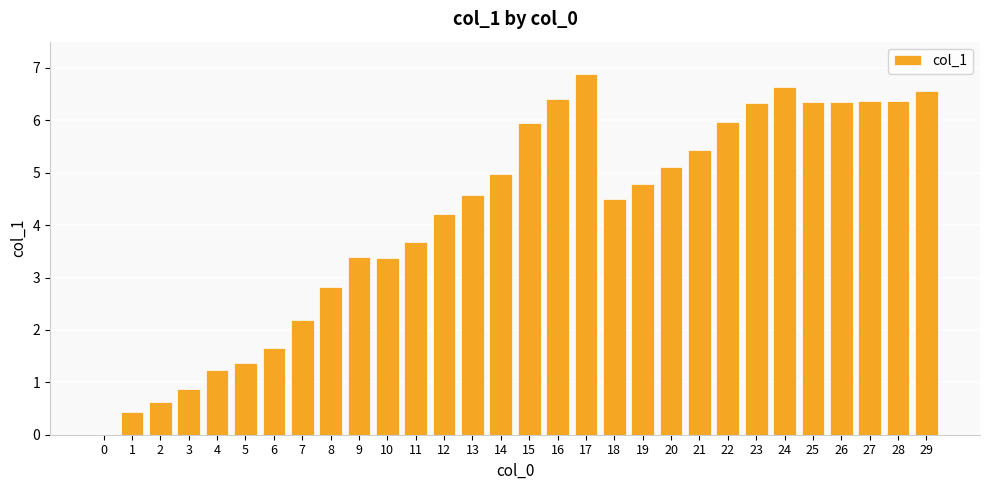

Count the number of categories in the chart.

30